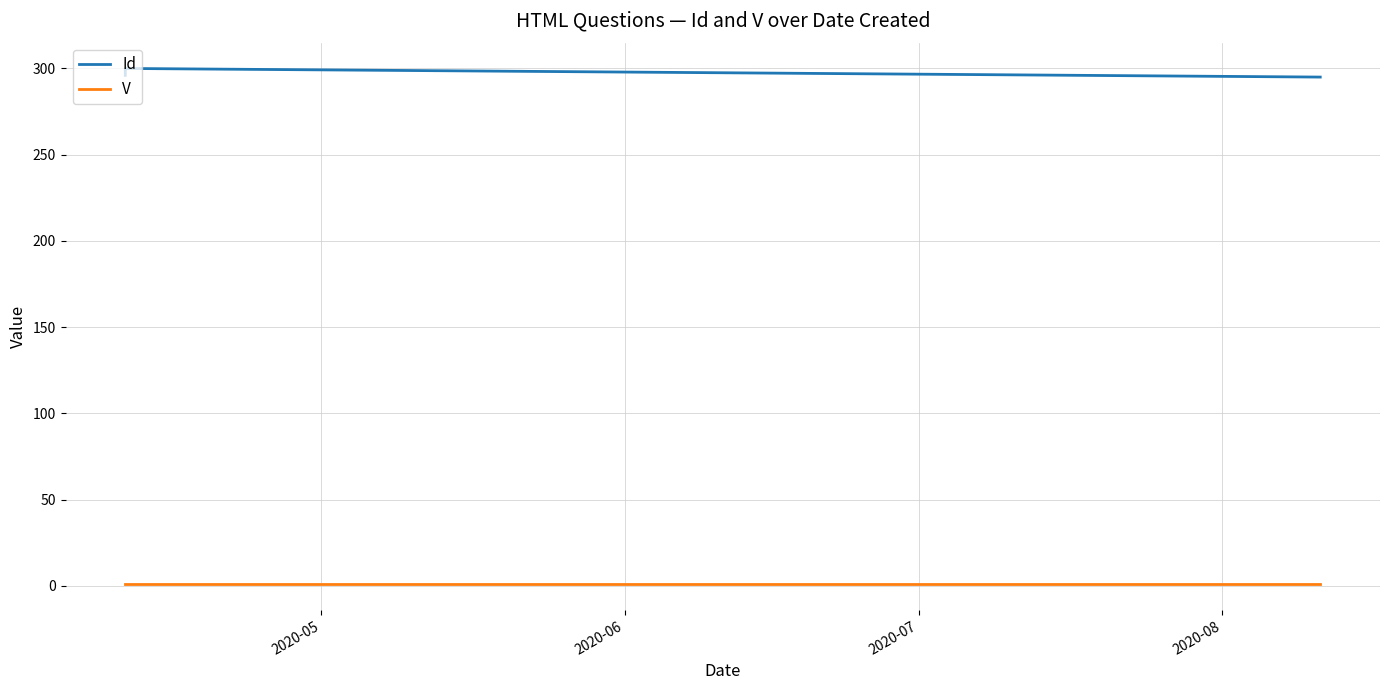

True or false: V has a value of 2 at 2020-06.

False